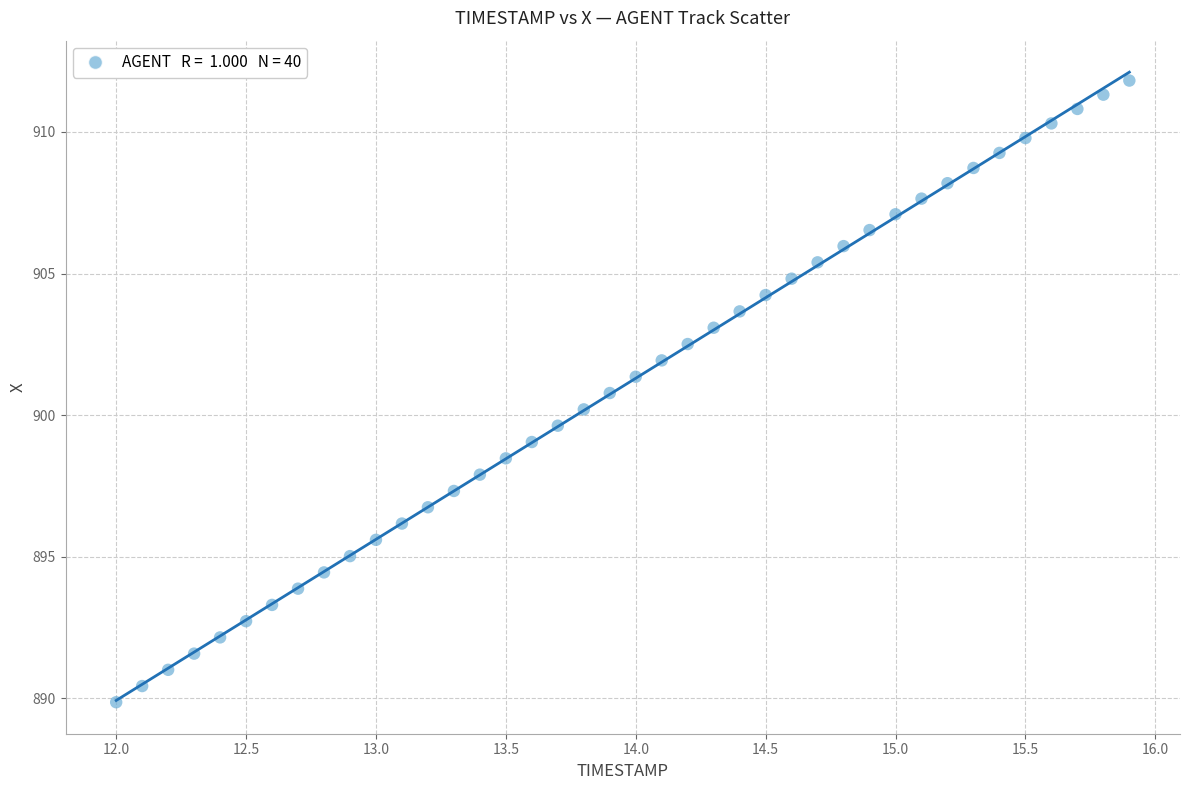

How many points are shown in the scatter plot?

40